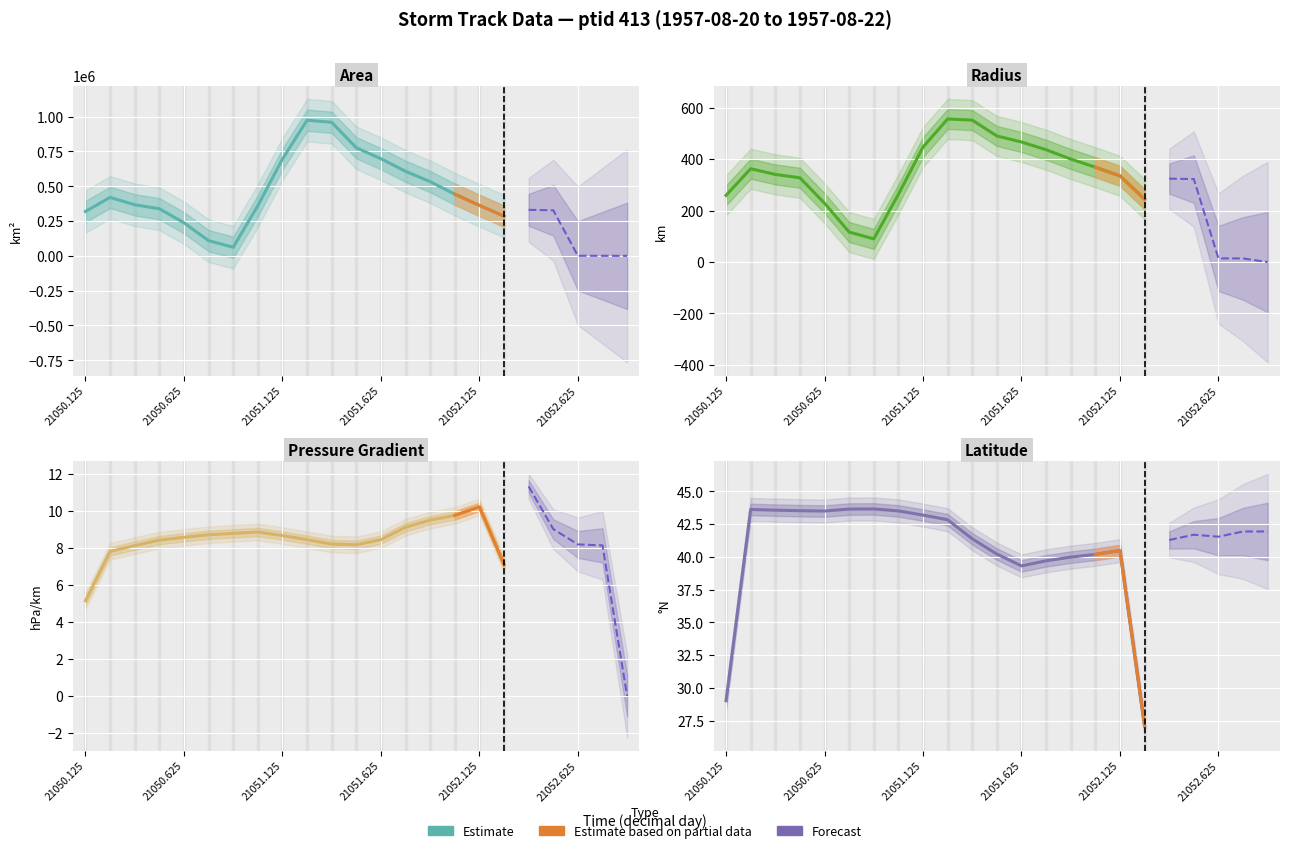

The p_grad series shows 11.3 at 21052.375. True or false?

True